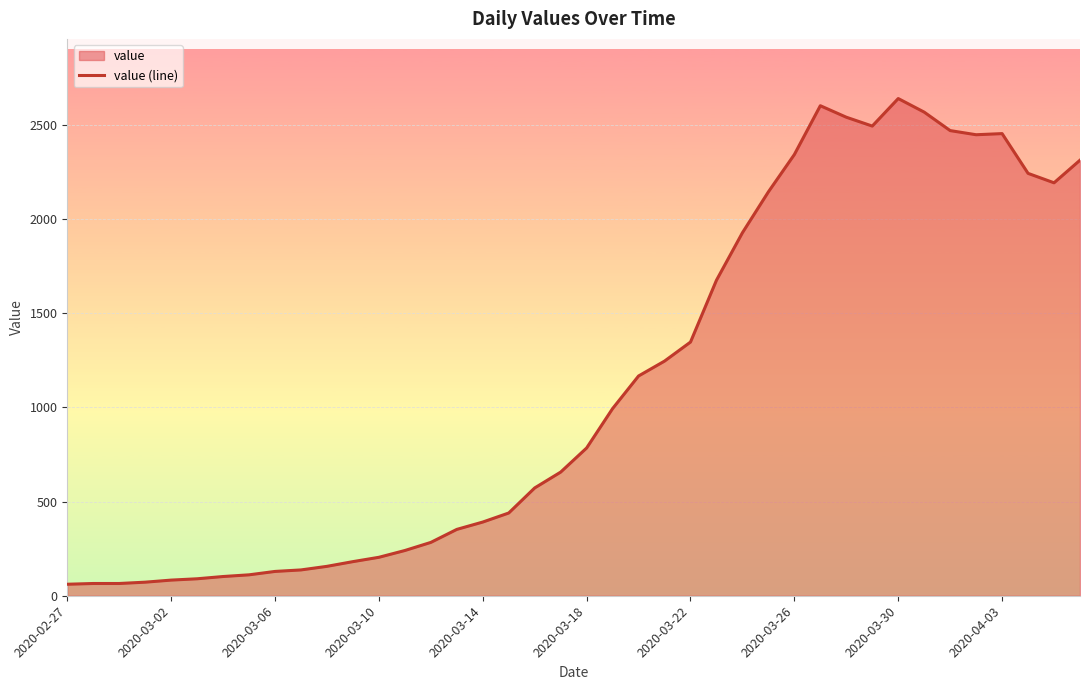

How many lines are shown in the chart?

1